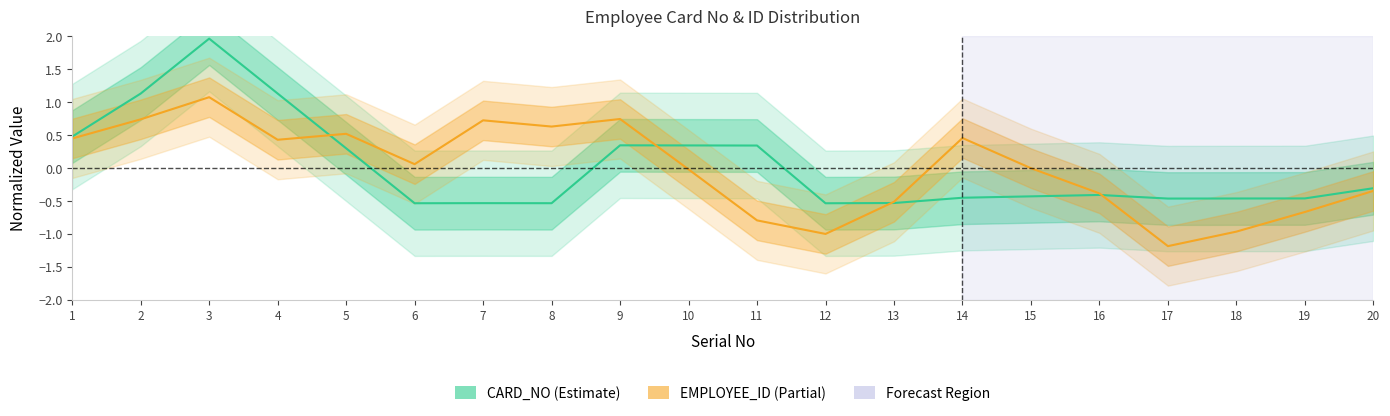

Where is the first local minimum for EMPLOYEE_ID?

4